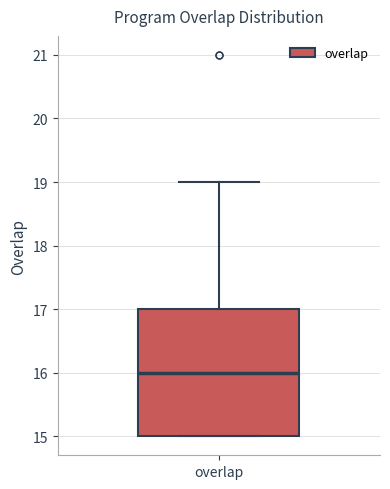

Where is the upper edge of the box for overlap on the y-axis? The values are not printed on the chart, so give them approximately, as read against the axis.

17